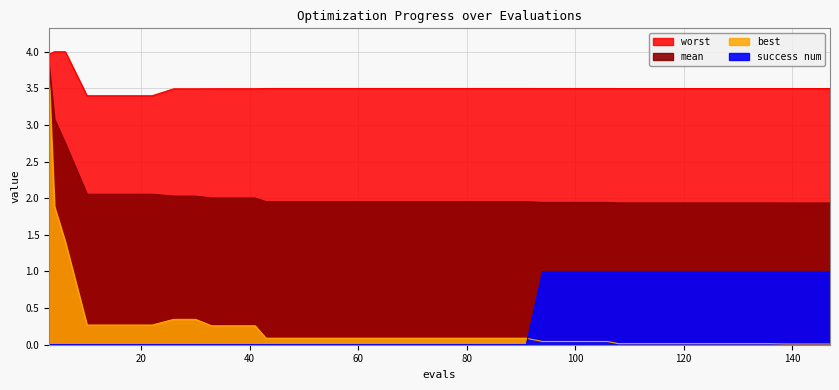

What is the difference between the highest and lowest values at 14?

3.4